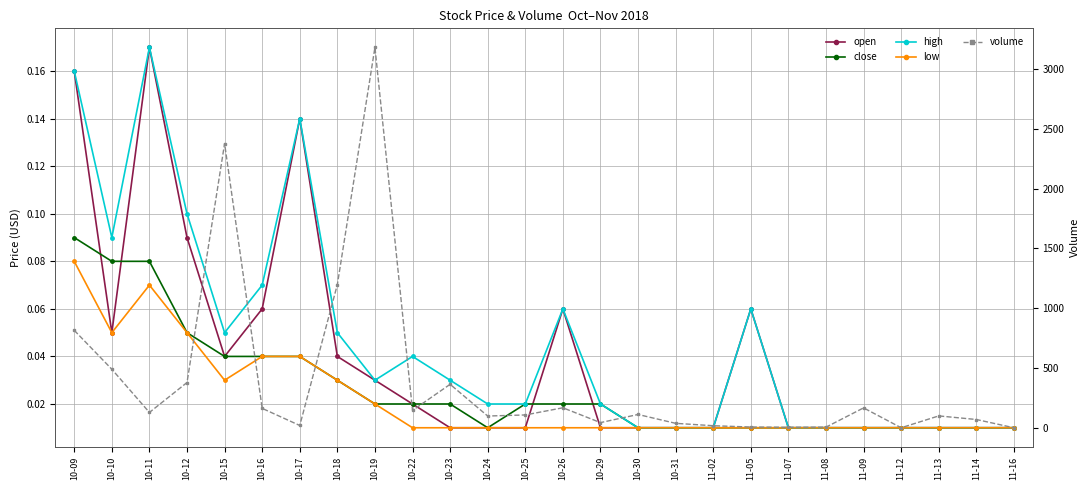

What is the maximum value for close?

0.1